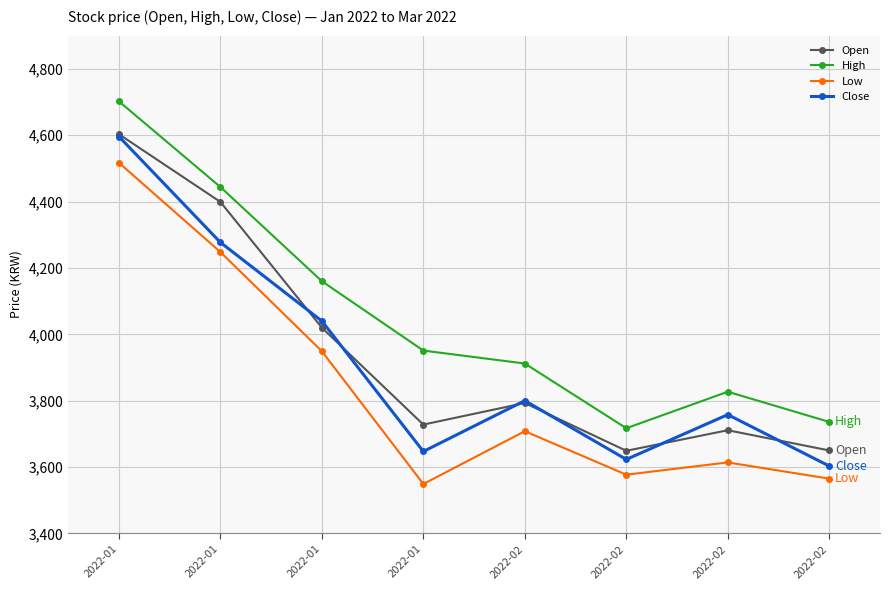

Where is the first local minimum for Close?

2022-01